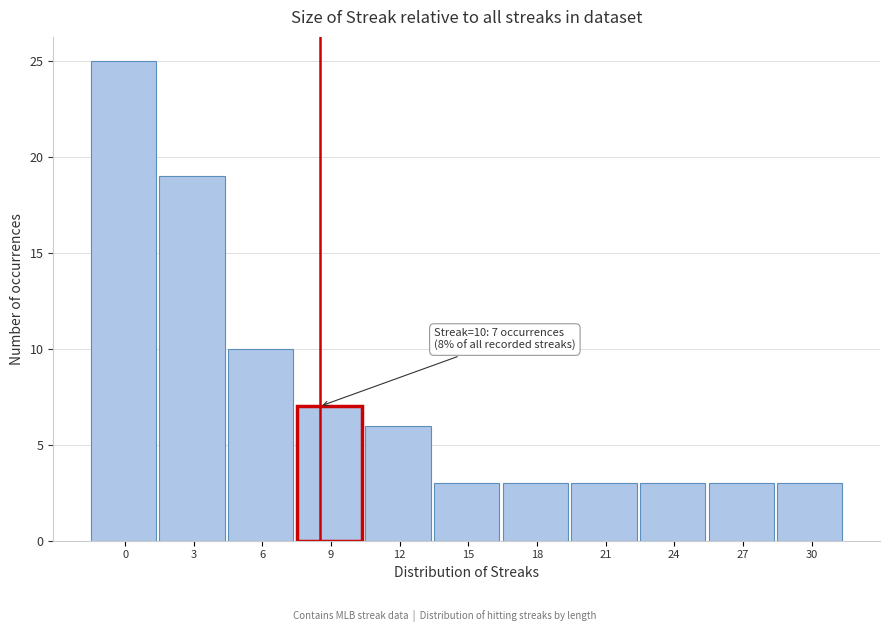

Reading left to right, transcribe all the data shown in this chart.

0=25	3=19	6=10	9=7	12=6	15=3	18=3	21=3	24=3	27=3	30=3